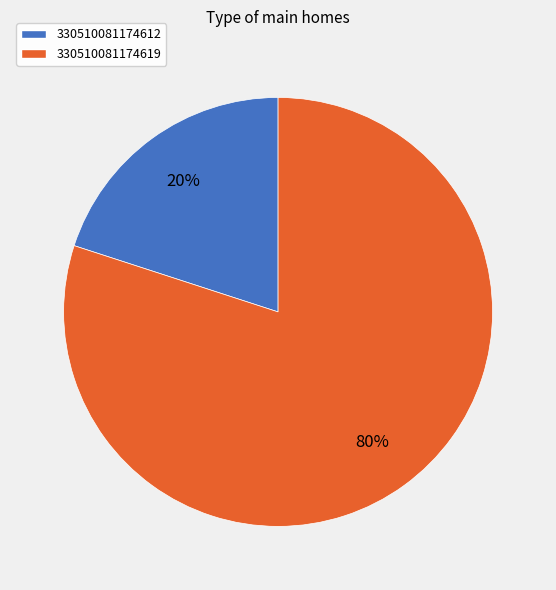

True or false: 330510081174619 accounts for 80% of the total.

True